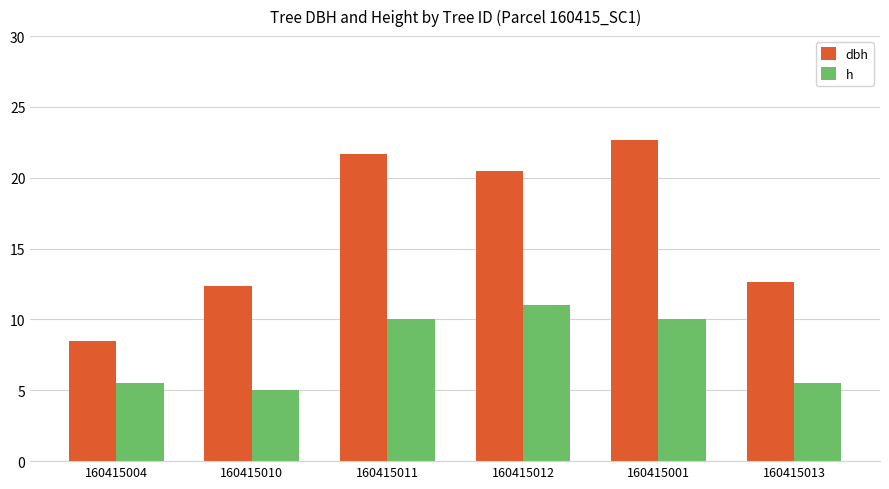

Where does the dbh series first go above 20?

160415011